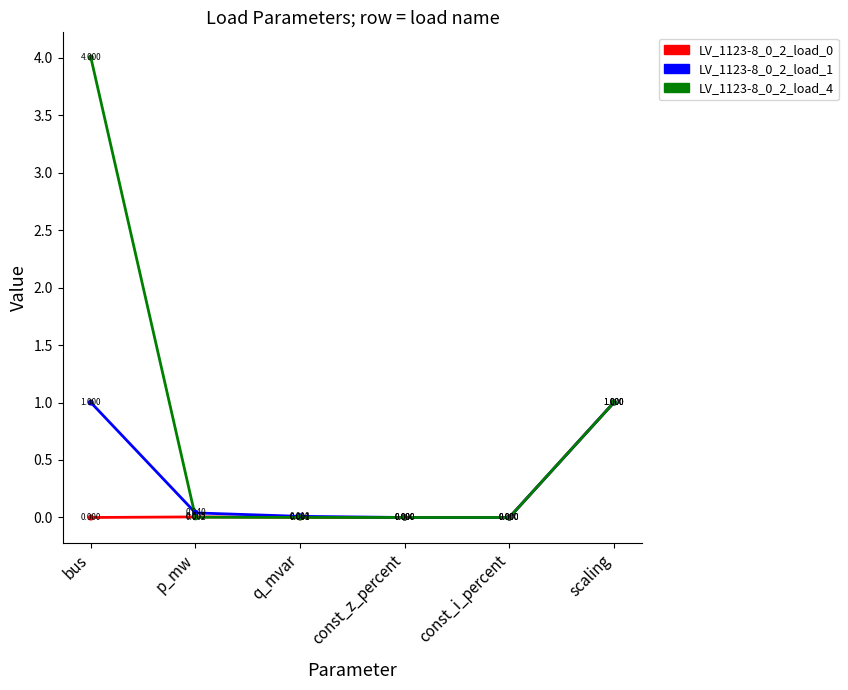

What is the highest value of the LV_1123-8_0_2_load_1 series?

1.0